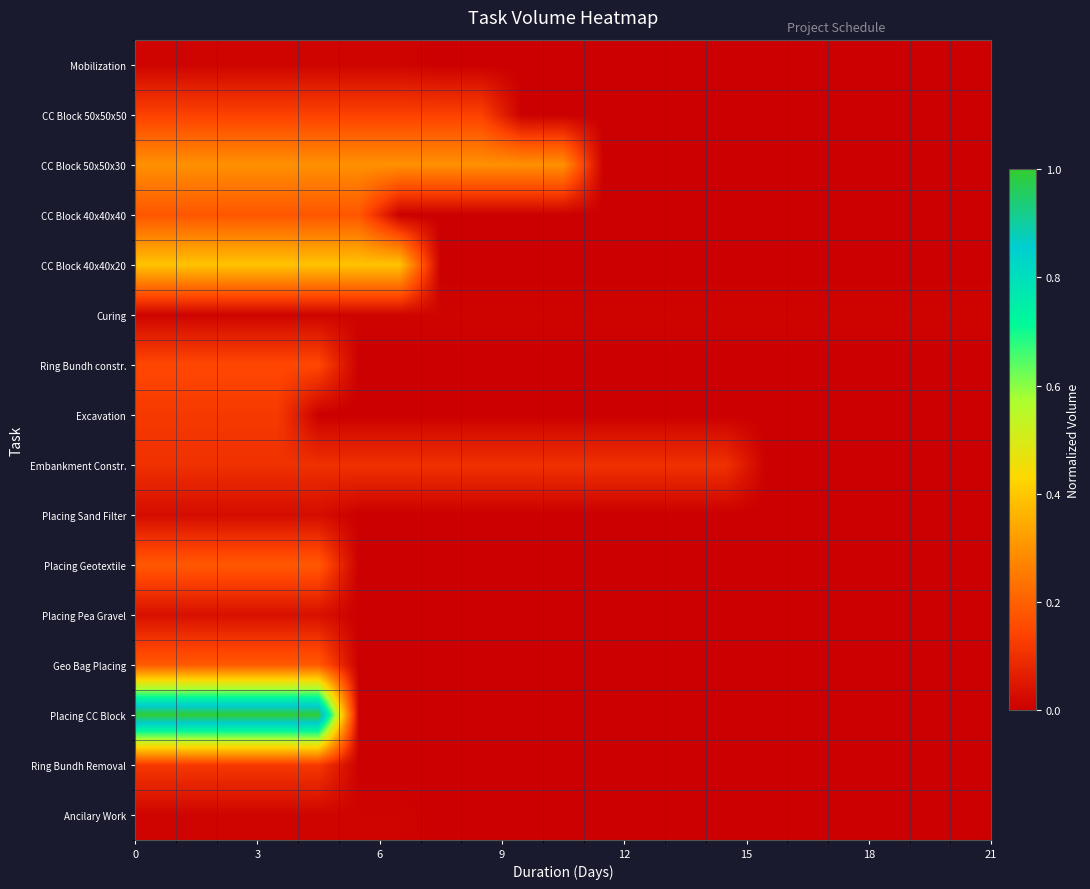

Reading right to left, what are all the values shown in this chart?

Mobilization: 0.0	0.0	0.0	0.0	0.0	0.0	0.0	0.0	0.0	0.0	0.0	0.0	0.0	0.0	0.0	0.0	0.0	0.0	0.0	0.0	0.0
CC Block 50x50x50: 0.0	0.0	0.0	0.0	0.0	0.0	0.0	0.0	0.0	0.0	0.0	0.0	0.1	0.1	0.1	0.1	0.1	0.1	0.1	0.1	0.1
CC Block 50x50x30: 0.0	0.0	0.0	0.0	0.0	0.0	0.0	0.0	0.0	0.0	0.3	0.3	0.3	0.3	0.3	0.3	0.3	0.3	0.3	0.3	0.3
CC Block 40x40x40: 0.0	0.0	0.0	0.0	0.0	0.0	0.0	0.0	0.0	0.0	0.0	0.0	0.0	0.0	0.0	0.2	0.2	0.2	0.2	0.2	0.2
CC Block 40x40x20: 0.0	0.0	0.0	0.0	0.0	0.0	0.0	0.0	0.0	0.0	0.0	0.0	0.0	0.0	0.4	0.4	0.4	0.4	0.4	0.4	0.4
Curing: 0.0	0.0	0.0	0.0	0.0	0.0	0.0	0.0	0.0	0.0	0.0	0.0	0.0	0.0	0.0	0.0	0.0	0.0	0.0	0.0	0.0
Ring Bundh constr.: 0.0	0.0	0.0	0.0	0.0	0.0	0.0	0.0	0.0	0.0	0.0	0.0	0.0	0.0	0.0	0.0	0.1	0.1	0.1	0.1	0.1
Excavation: 0.0	0.0	0.0	0.0	0.0	0.0	0.0	0.0	0.0	0.0	0.0	0.0	0.0	0.0	0.0	0.0	0.0	0.1	0.1	0.1	0.1
Embankment Constr.: 0.0	0.0	0.0	0.0	0.0	0.0	0.1	0.1	0.1	0.1	0.1	0.1	0.1	0.1	0.1	0.1	0.1	0.1	0.1	0.1	0.1
Placing Sand Filter: 0.0	0.0	0.0	0.0	0.0	0.0	0.0	0.0	0.0	0.0	0.0	0.0	0.0	0.0	0.0	0.0	0.0	0.0	0.0	0.0	0.0
Placing Geotextile: 0.0	0.0	0.0	0.0	0.0	0.0	0.0	0.0	0.0	0.0	0.0	0.0	0.0	0.0	0.0	0.0	0.2	0.2	0.2	0.2	0.2
Placing Pea Gravel: 0.0	0.0	0.0	0.0	0.0	0.0	0.0	0.0	0.0	0.0	0.0	0.0	0.0	0.0	0.0	0.0	0.0	0.0	0.0	0.0	0.0
Geo Bag Placing: 0.0	0.0	0.0	0.0	0.0	0.0	0.0	0.0	0.0	0.0	0.0	0.0	0.0	0.0	0.0	0.0	0.2	0.2	0.2	0.2	0.2
Placing CC Block: 0.0	0.0	0.0	0.0	0.0	0.0	0.0	0.0	0.0	0.0	0.0	0.0	0.0	0.0	0.0	0.0	1.0	1.0	1.0	1.0	1.0
Ring Bundh Removal: 0.0	0.0	0.0	0.0	0.0	0.0	0.0	0.0	0.0	0.0	0.0	0.0	0.0	0.0	0.0	0.0	0.1	0.1	0.1	0.1	0.1
Ancilary Work: 0.0	0.0	0.0	0.0	0.0	0.0	0.0	0.0	0.0	0.0	0.0	0.0	0.0	0.0	0.0	0.0	0.0	0.0	0.0	0.0	0.0